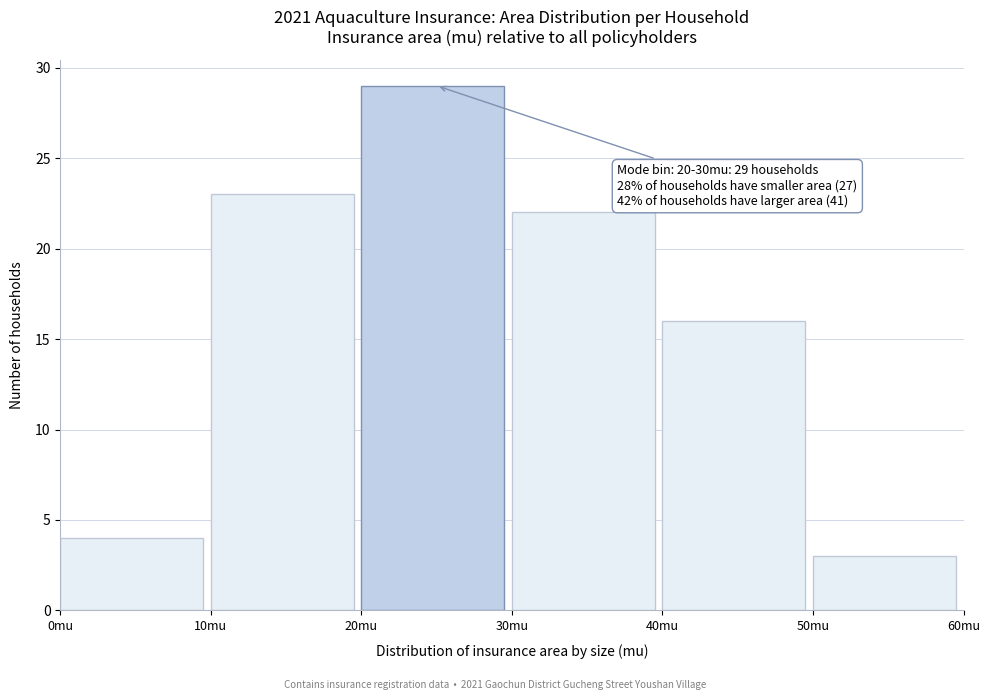

Over which range of the x-axis is the bar tallest?

20 to 30